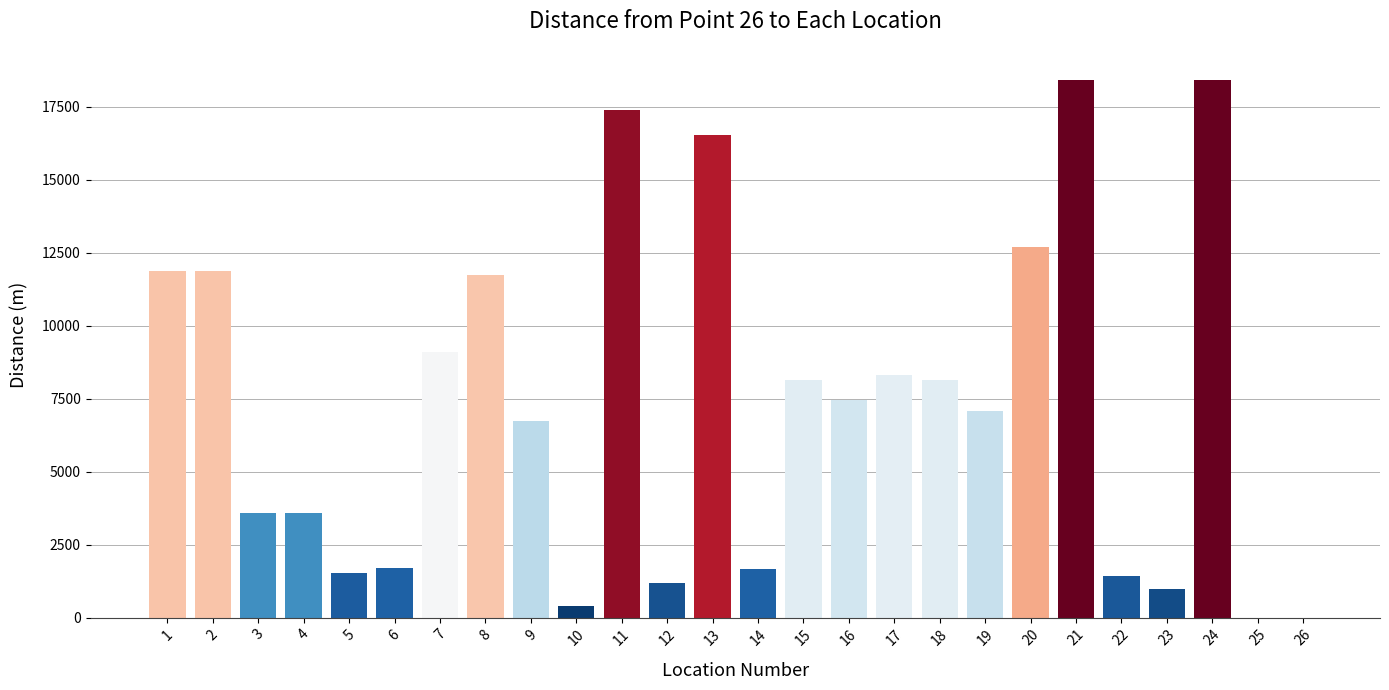

How many data points are above 7458?

13